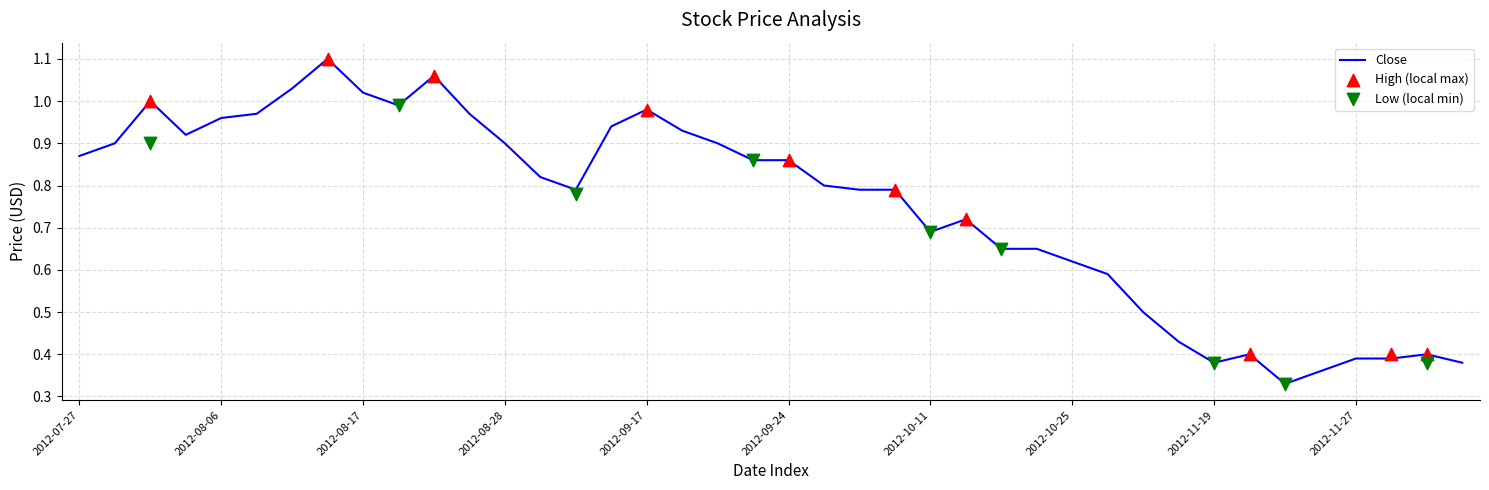

At which category is the sum across all series the highest?

2012-08-09